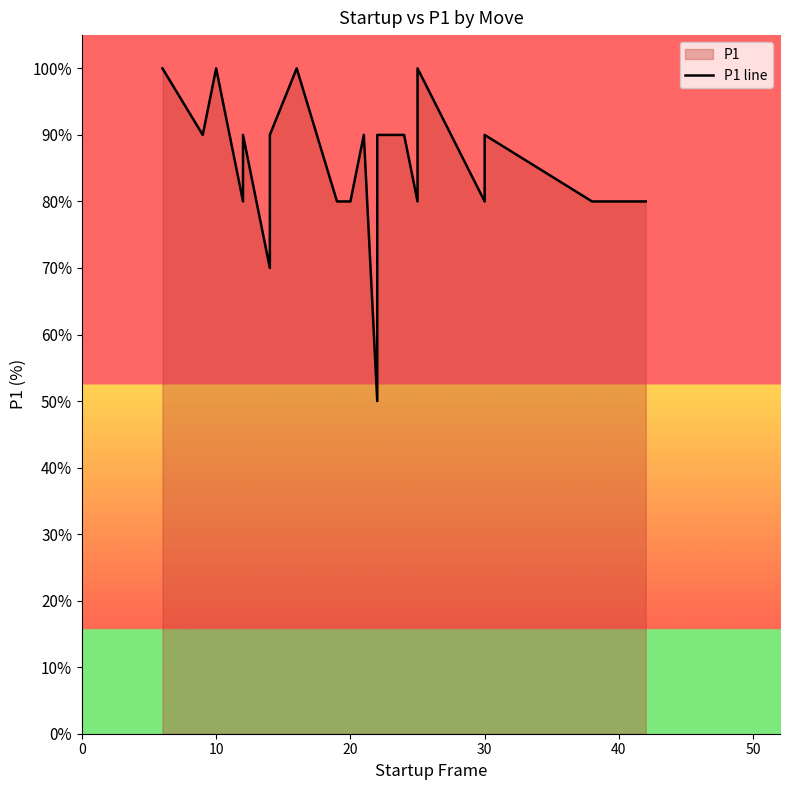

What is the minimum value shown in the chart?

50